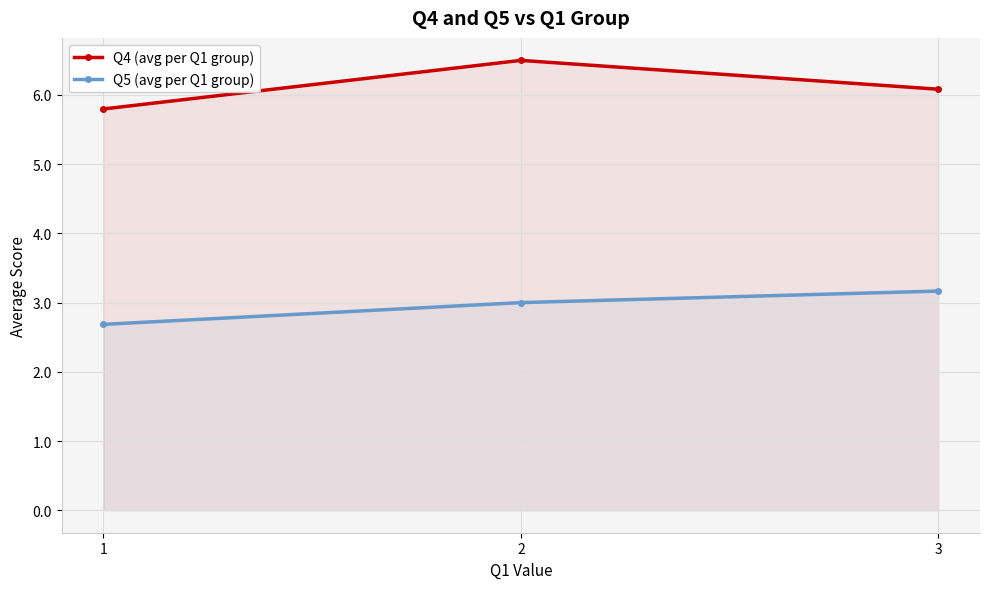

Count the number of data series in this chart.

2